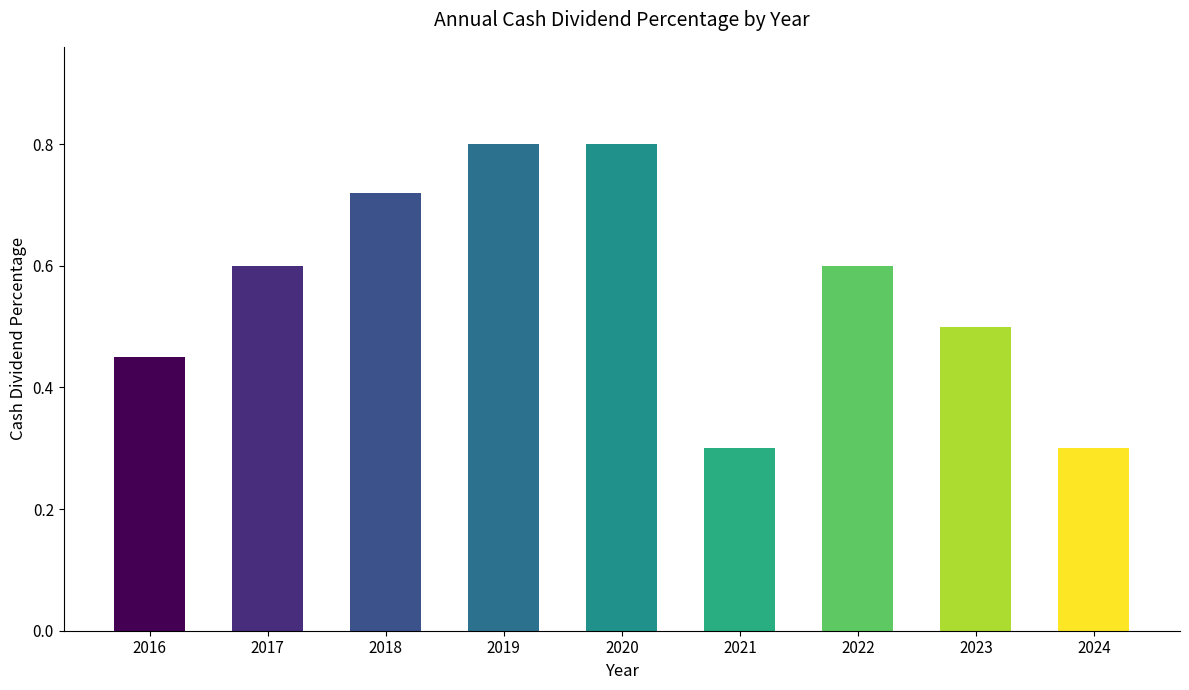

What is the maximum value shown in the chart?

0.8